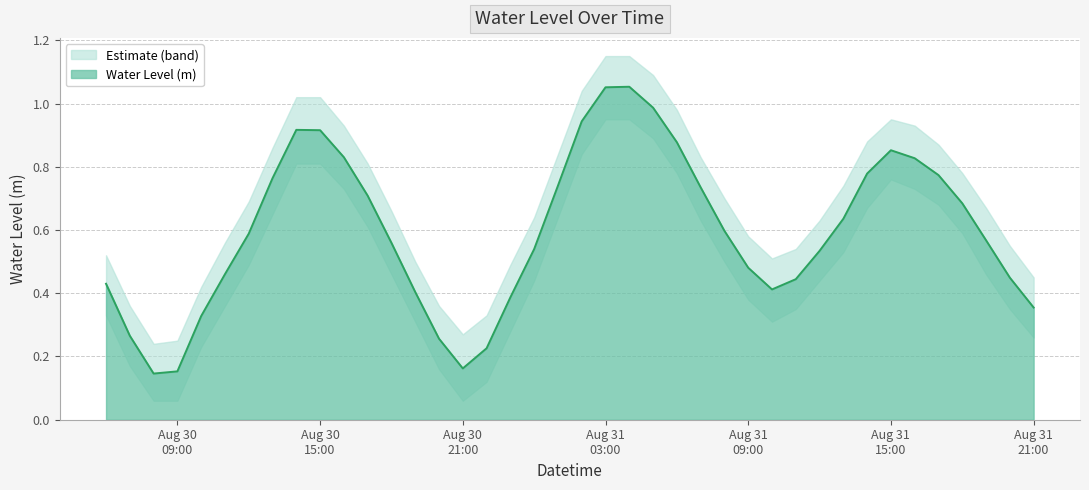

At which label is the value closest to 0?

2025-08-30 08:00:00